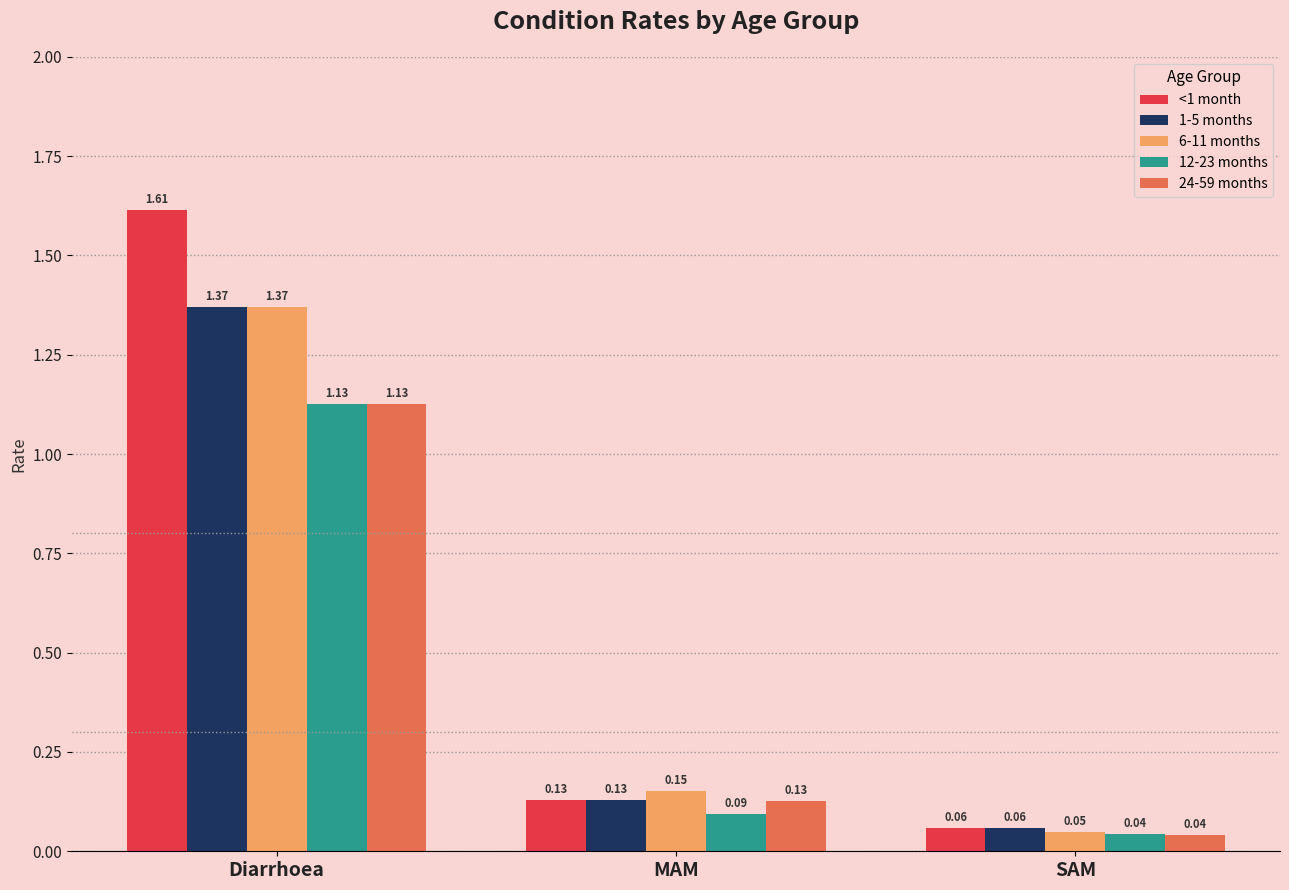

List the labels in order of 6-11 months value, smallest first.

SAM, MAM, Diarrhoea